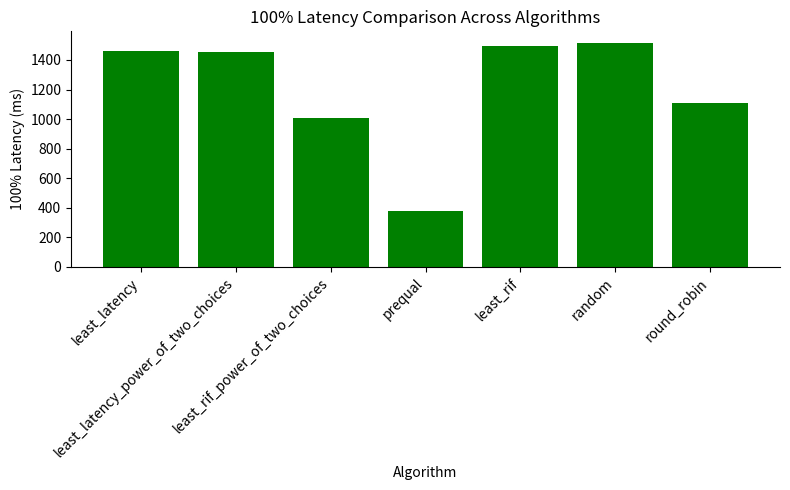

What is the difference between the maximum and minimum values?

1139